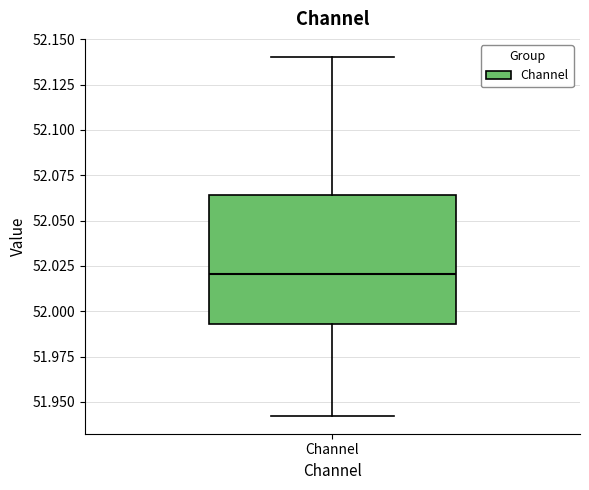

Where is the upper edge of the box for Channel on the y-axis? The values are not printed on the chart, so give them approximately, as read against the axis.

52.065